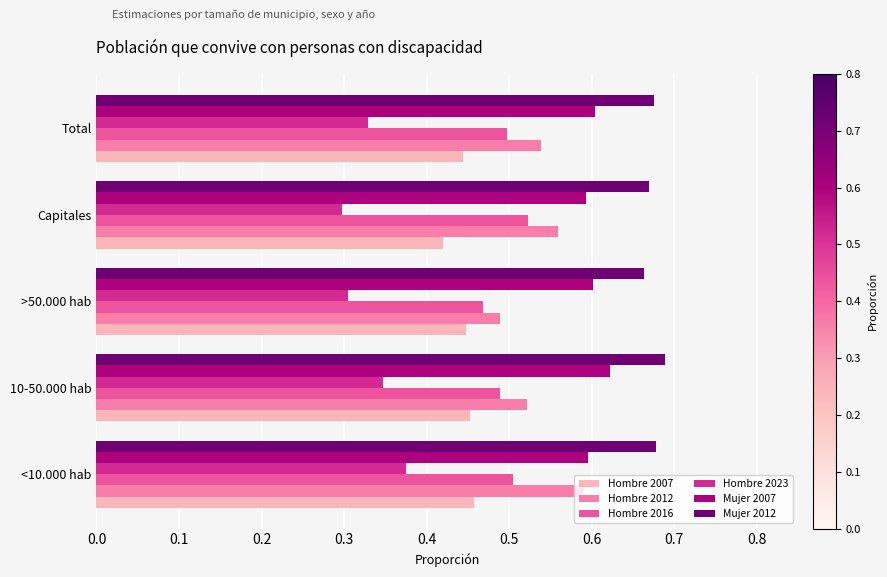

At which label is Mujer 2012 closest to 0?

>50.000 hab